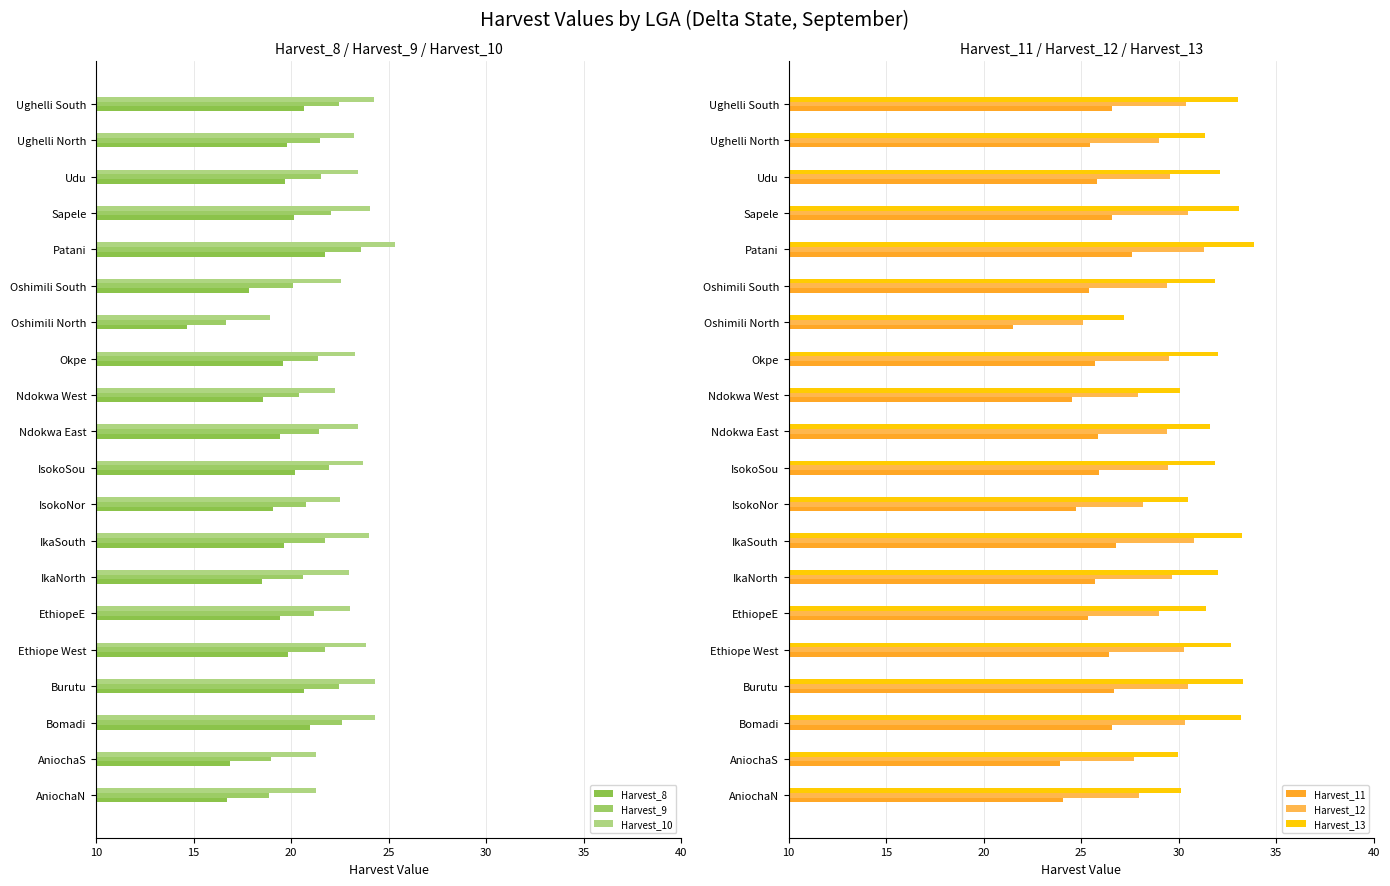

How many groups of bars are there?

20